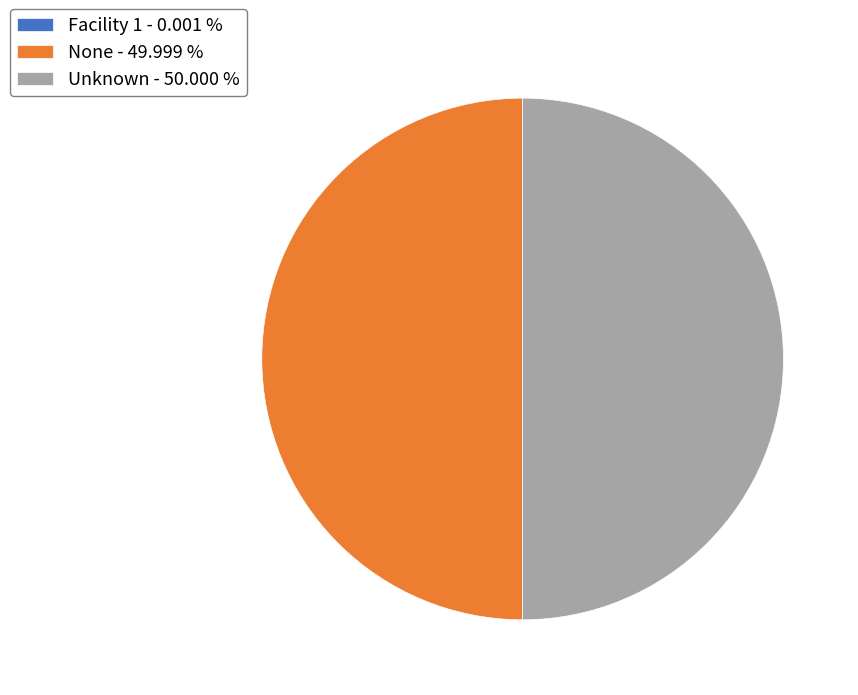

Combined, do Unknown - 50.000 % and None - 49.999 % account for over 50%?

Yes